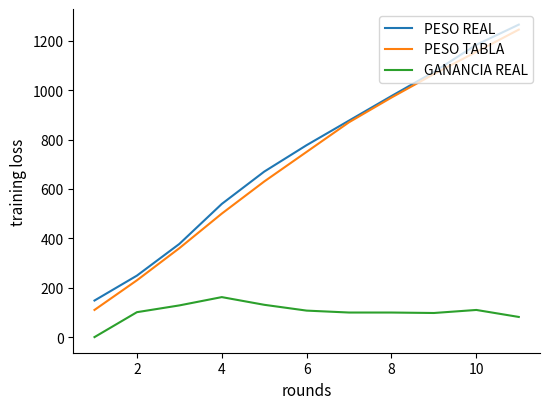

Is this an area chart (filled region under the line)?

No